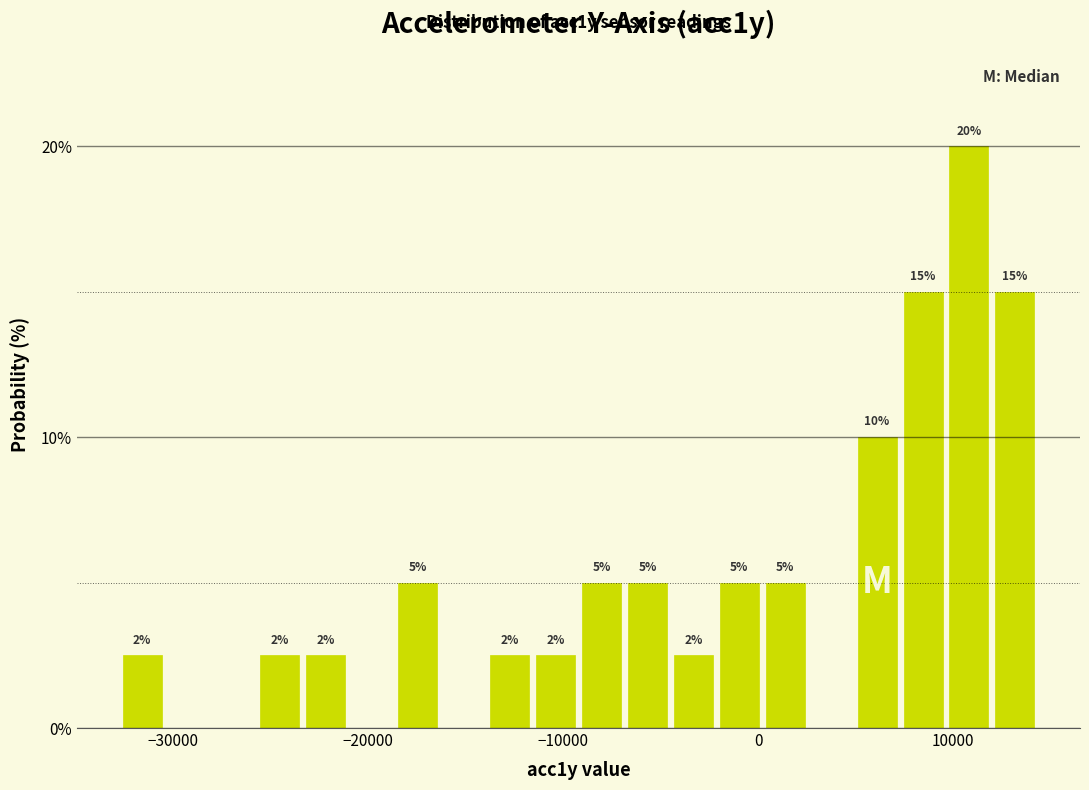

Read against the x-axis, roughly where is the centre of the tallest bar?

11000